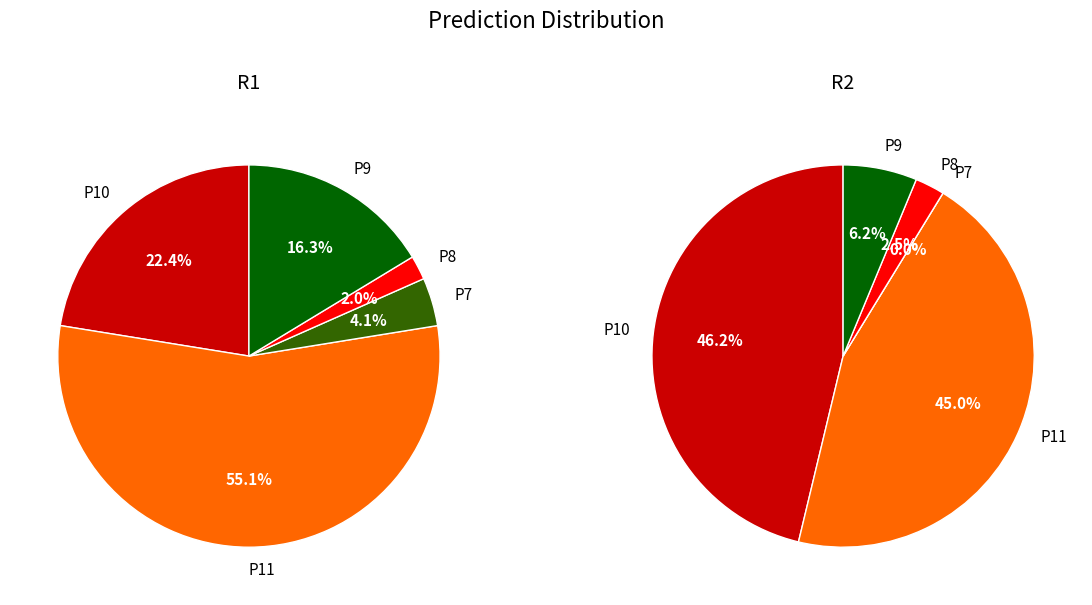

To the nearest percent, what is the difference between the P9 and P8 slice percentages?

14%